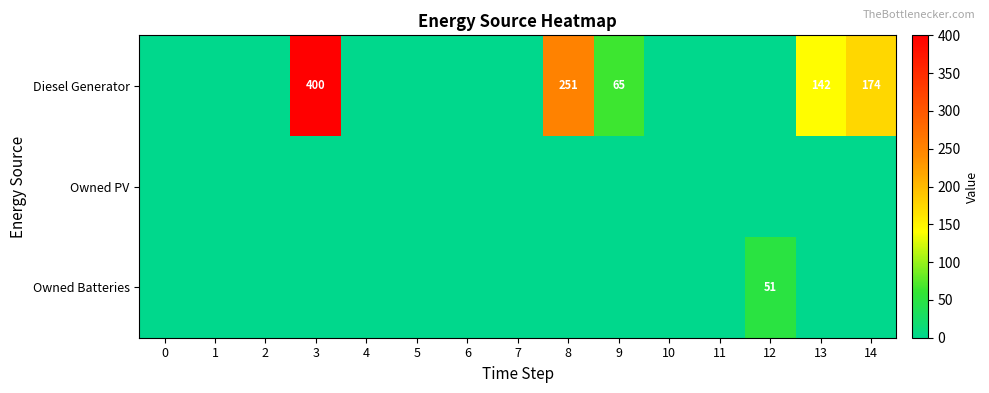

Where is Diesel Generator nearest to the value 200?

14